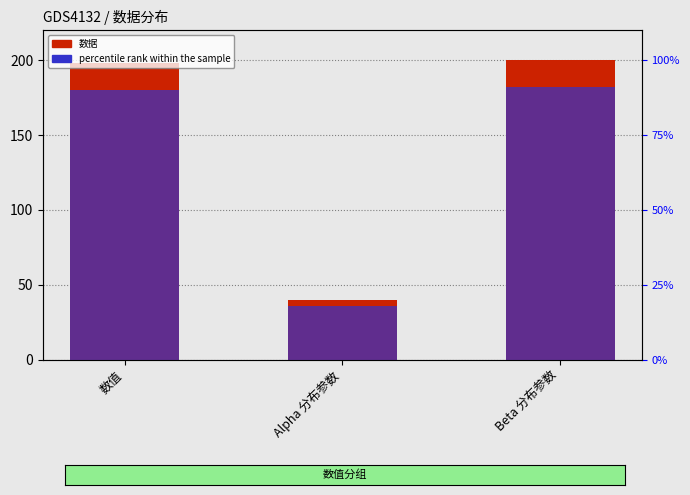

What is the smallest value displayed?

40